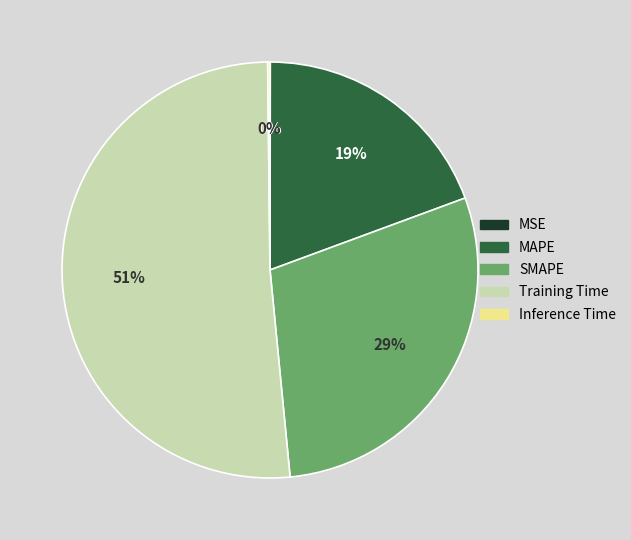

The MAPE slice represents 8% of the pie. True or false?

False